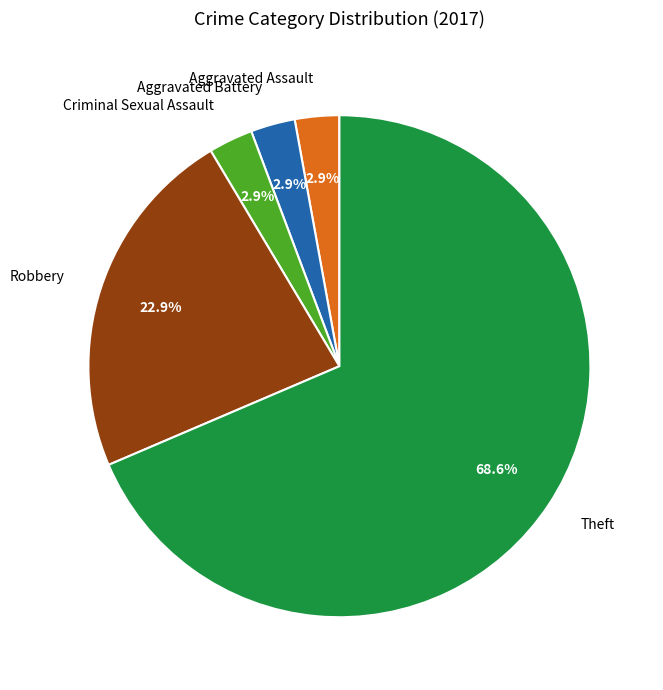

Which has a higher value, Aggravated Battery or Robbery?

Robbery